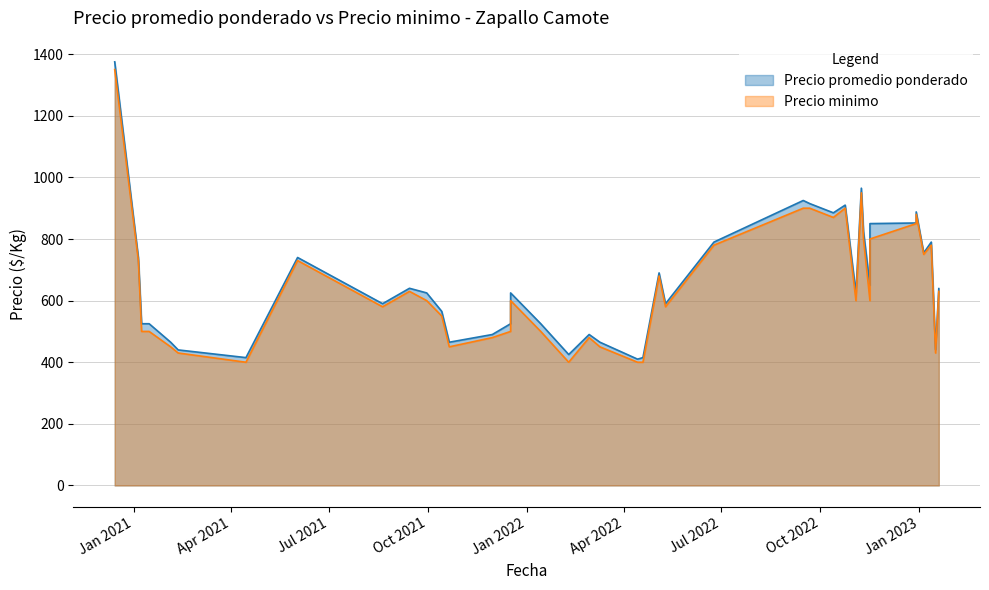

True or false: Precio promedio ponderado and Precio minimo cross at least once.

False